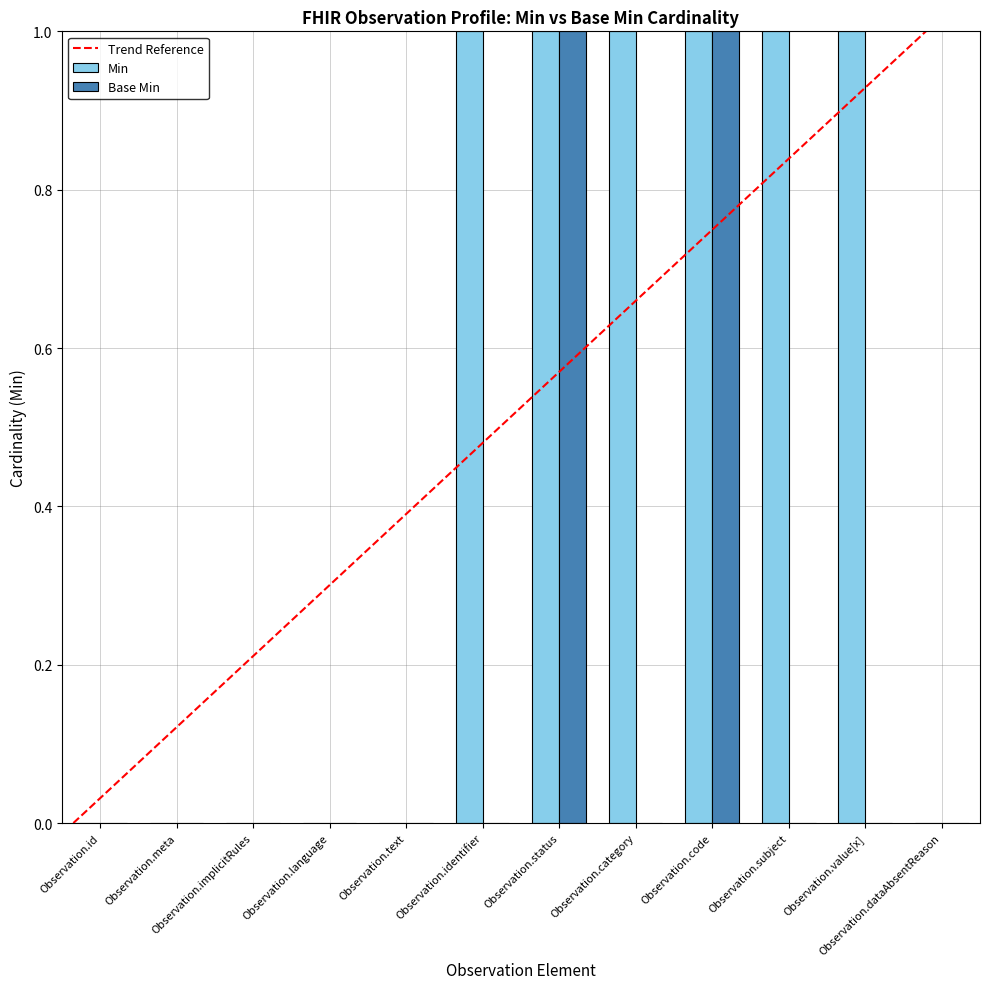

True or false: Min has a value of 2 at Observation.status.

False